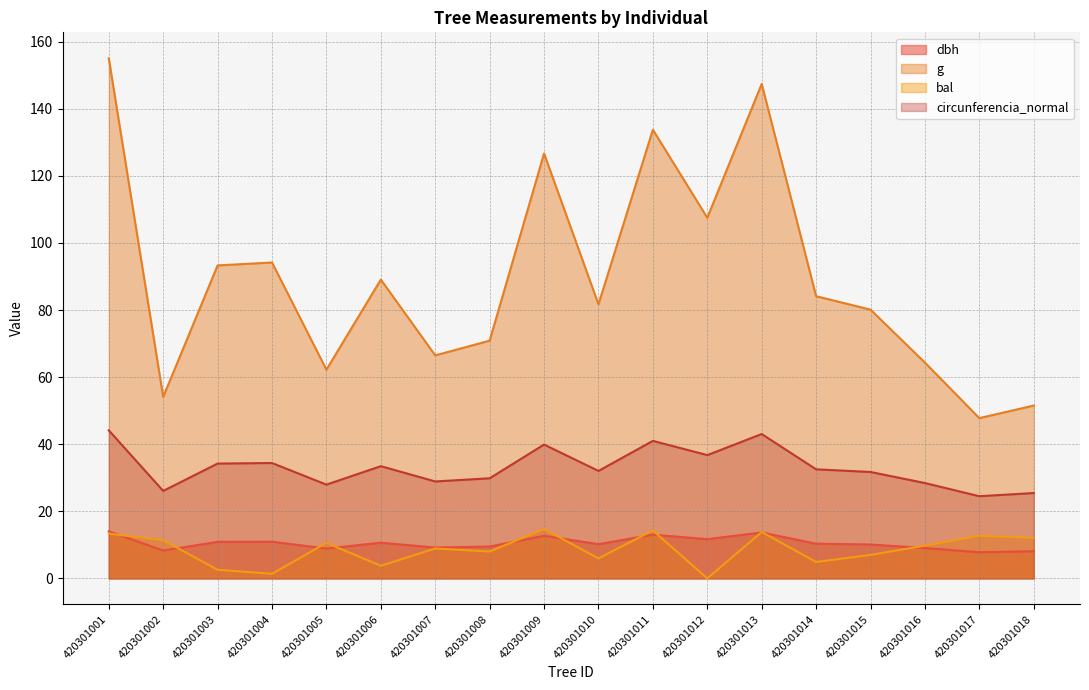

What are all the series names shown in the legend?

dbh, g, bal, circunferencia_normal